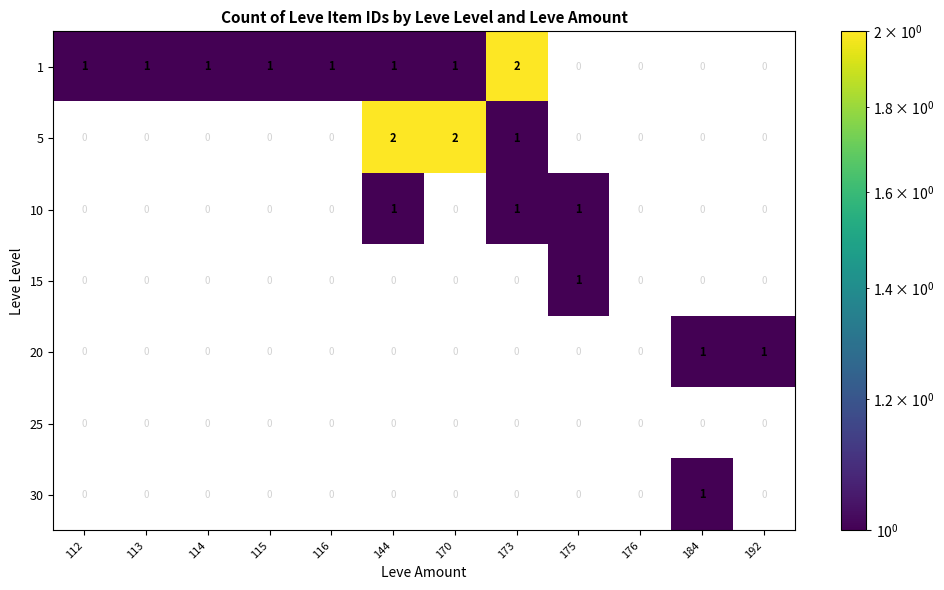

What is the sum of all 5 values?

5